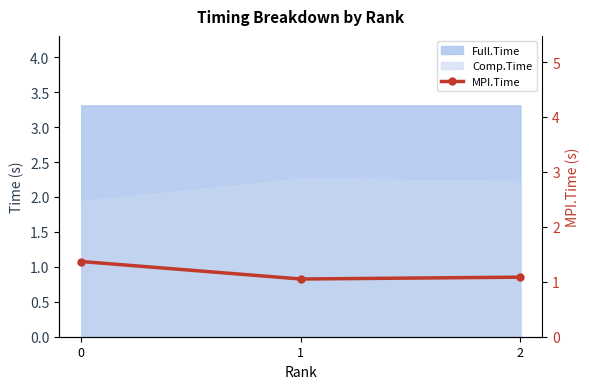

What is the sum of the values at 2 and 1?

2.1